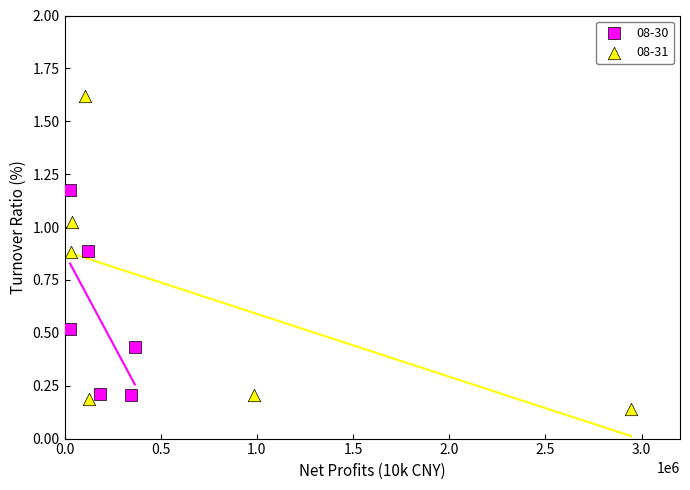

Which series contains the highest Y value?

08-31